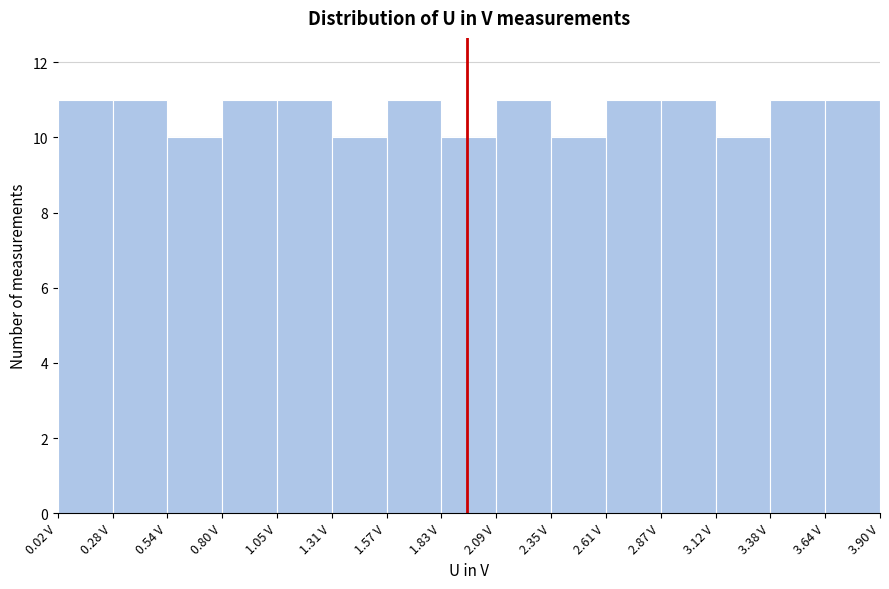

Reading left to right, list every bar in this chart as the range it spans on the x-axis followed by its height. Neither the bar edges nor the heights are printed on the chart, so give them approximately, as read against the axes.

0.00 to 0.30: 11
0.30 to 0.55: 11
0.55 to 0.80: 10
0.80 to 1.05: 11
1.05 to 1.30: 11
1.30 to 1.55: 10
1.55 to 1.85: 11
1.85 to 2.10: 10
2.10 to 2.35: 11
2.35 to 2.60: 10
2.60 to 2.85: 11
2.85 to 3.10: 11
3.10 to 3.40: 10
3.40 to 3.65: 11
3.65 to 3.90: 11